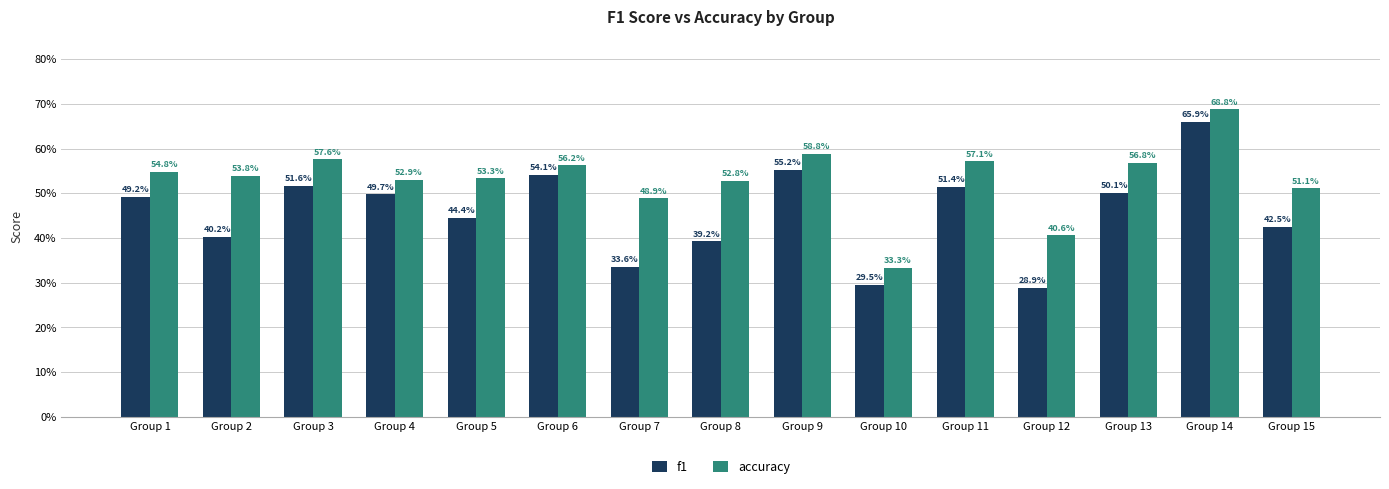

What is the sum of all accuracy values?

8.0